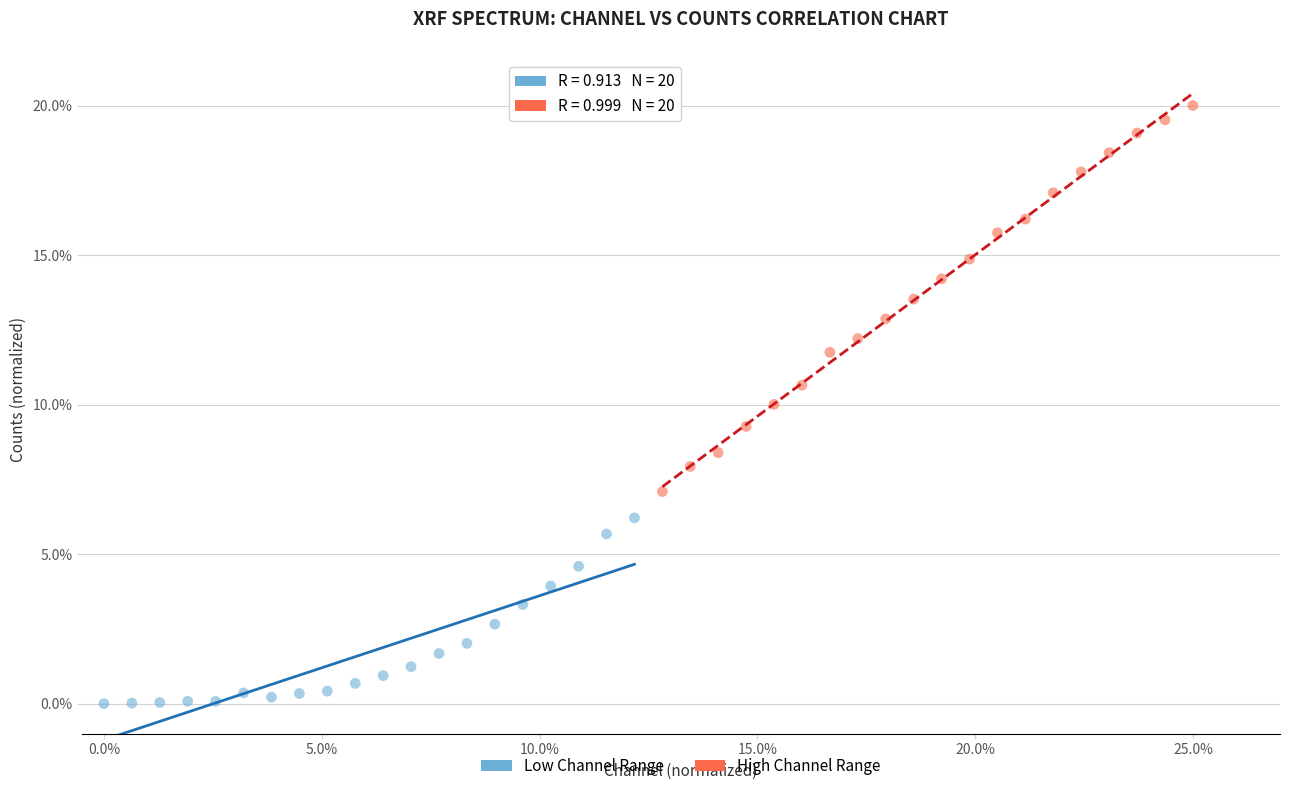

What are all the series names shown in the legend?

Low Channel Range, High Channel Range